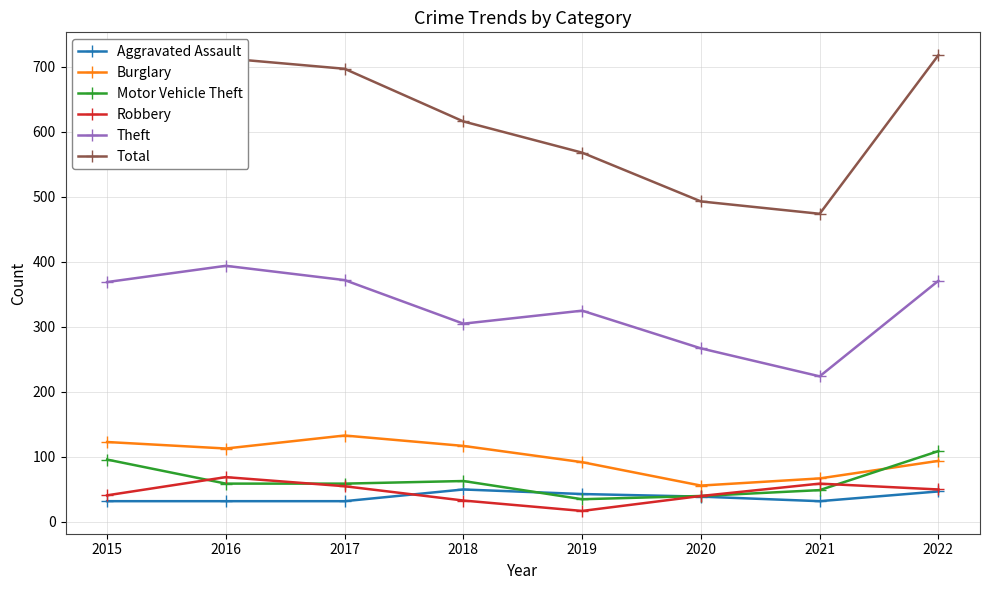

What is the sum of the Theft values at 2017 and 2018?

677